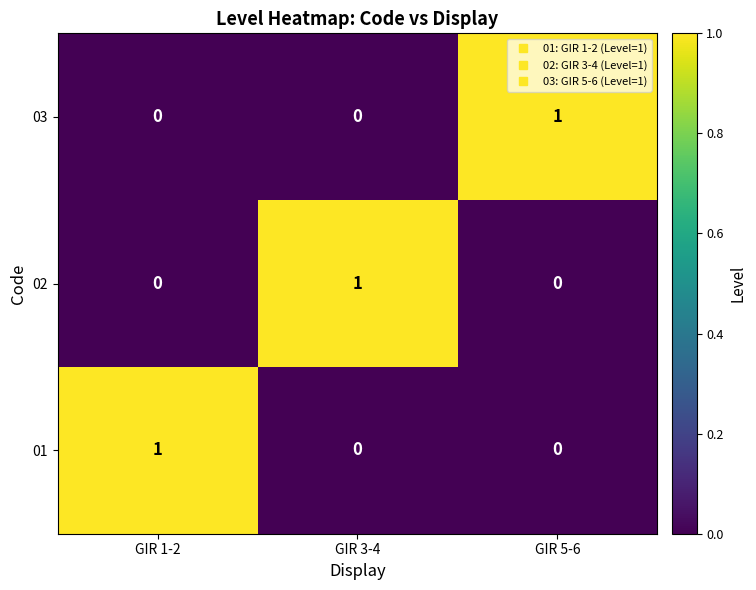

Reading right to left, list all the values displayed in this chart.

03: GIR 5-6=1	GIR 3-4=0	GIR 1-2=0
02: GIR 5-6=0	GIR 3-4=1	GIR 1-2=0
01: GIR 5-6=0	GIR 3-4=0	GIR 1-2=1